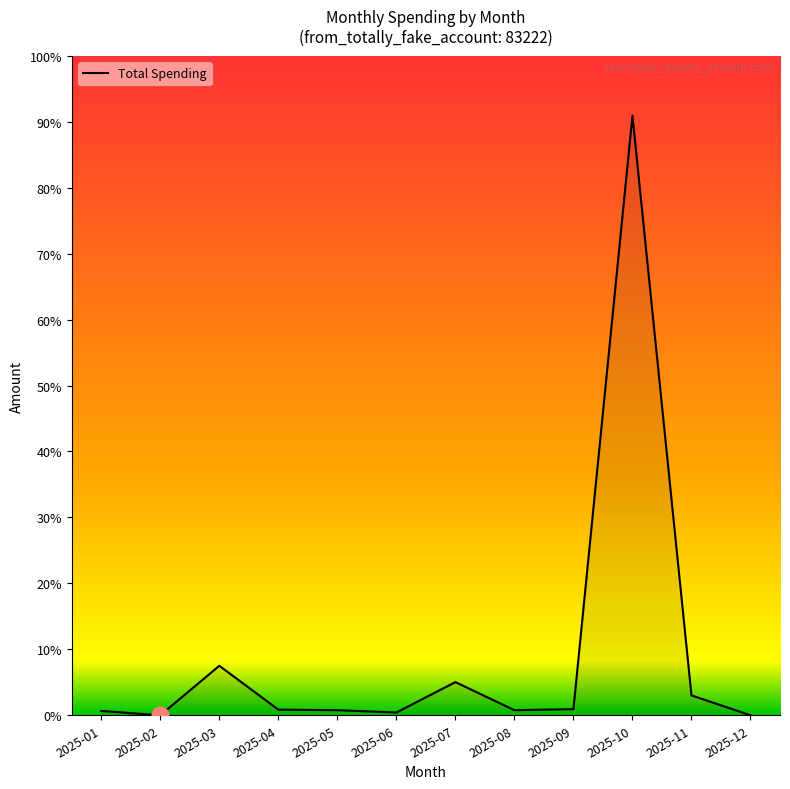

Which label corresponds to the largest value in the chart?

2025-10